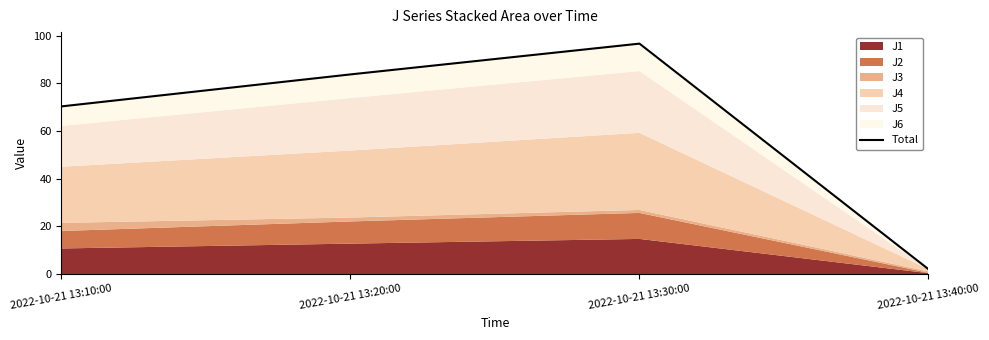

Which category has the lowest value across all series?

2022-10-21 13:40:00